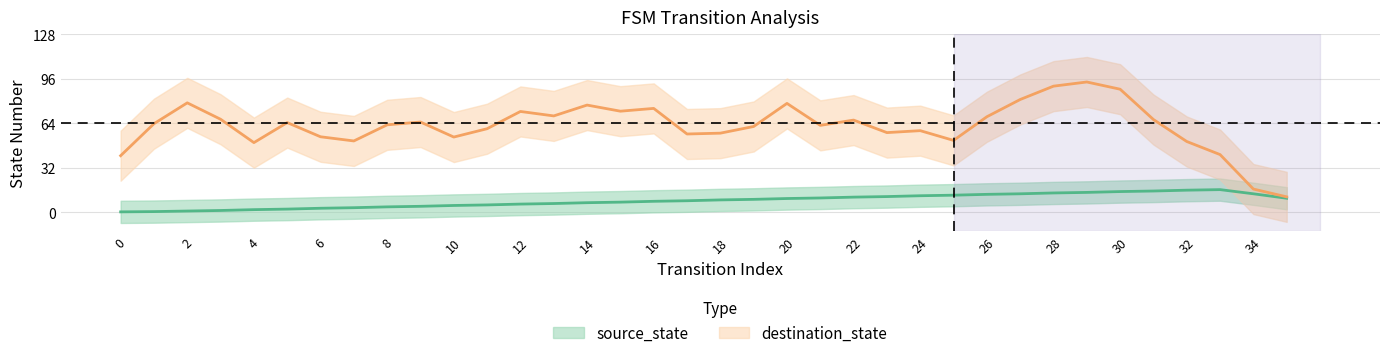

How many lines are shown in the chart?

3